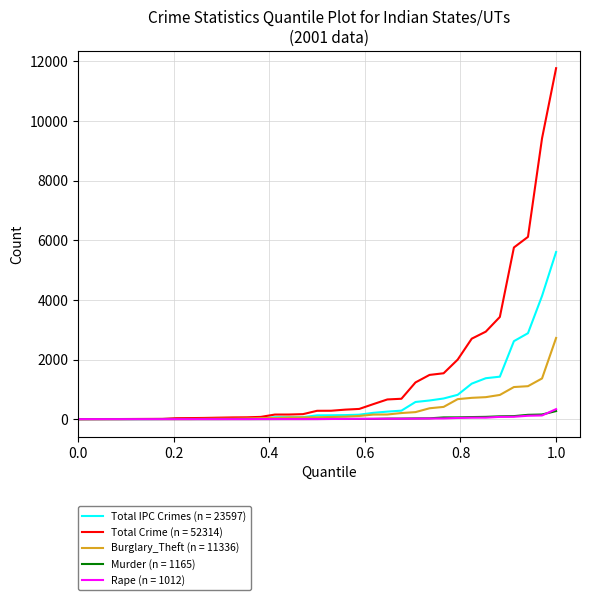

Which series has the largest range (max minus min)?

Total Crime (n = 52314)